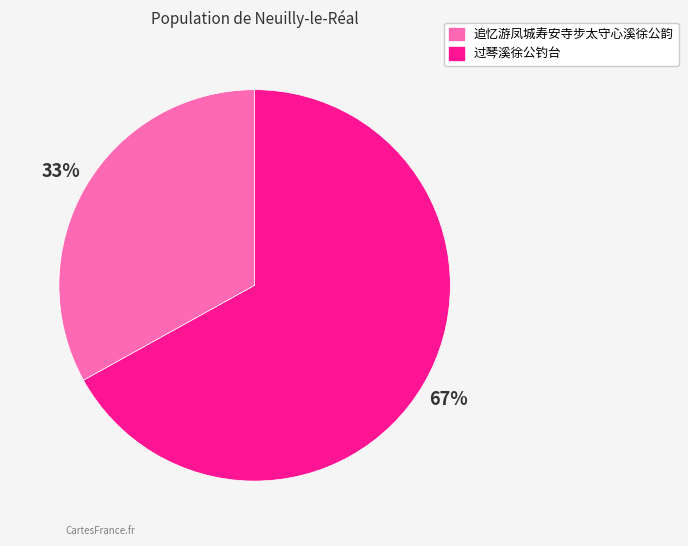

Combined, do 追忆游凤城寿安寺步太守心溪徐公韵 and 过琴溪徐公钓台 account for over 50%?

Yes